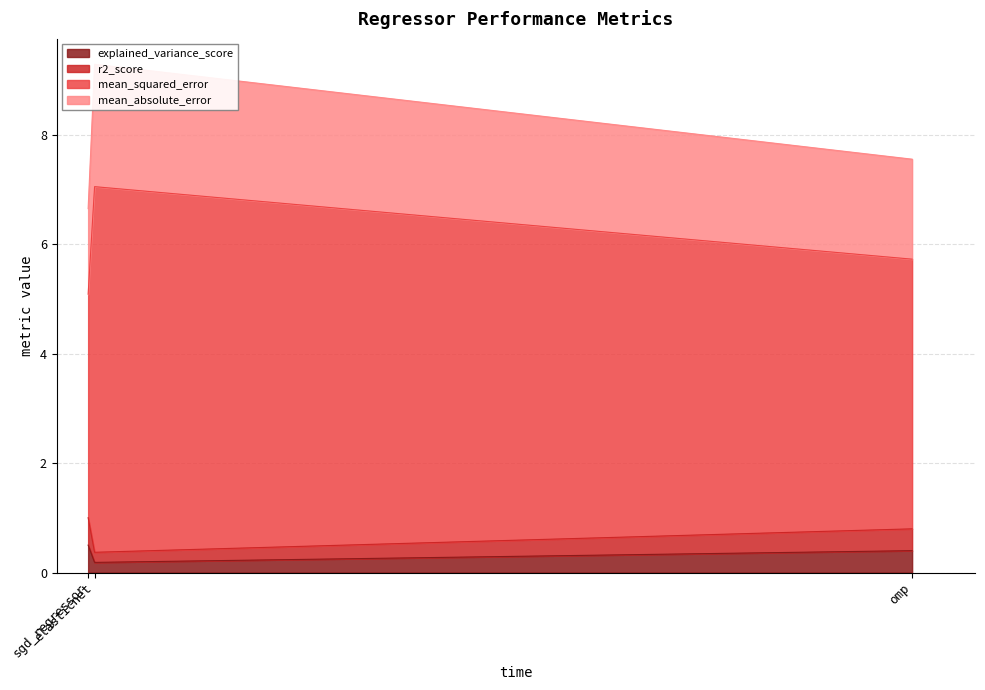

At which label does r2_score reach its minimum?

sgd_regressor